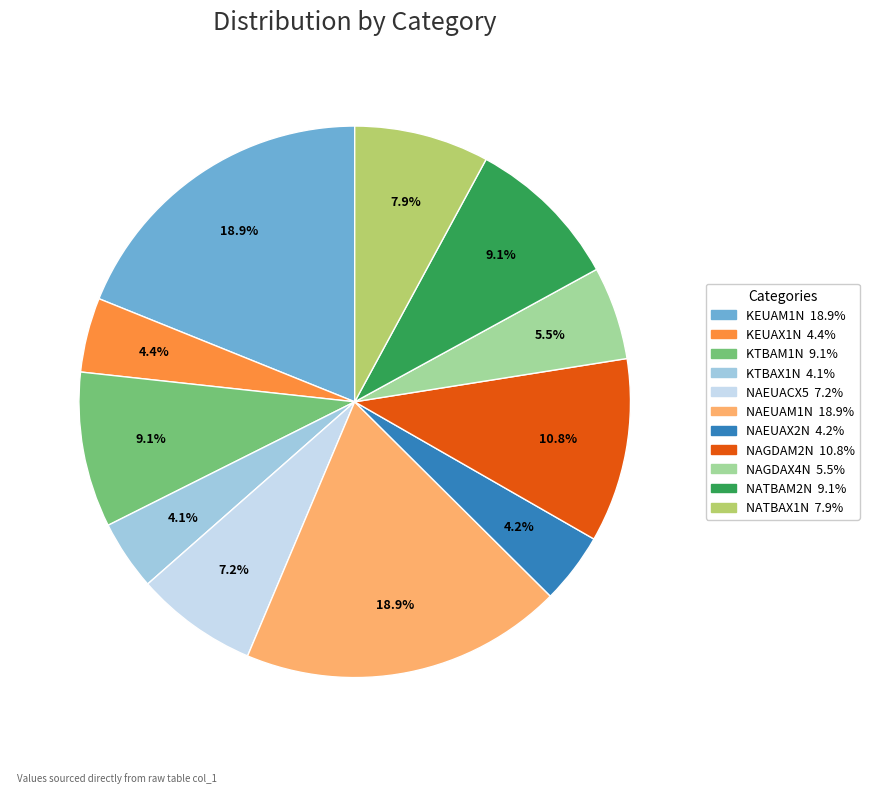

What percentage is NOT represented by NAGDAX4N?

94.5%